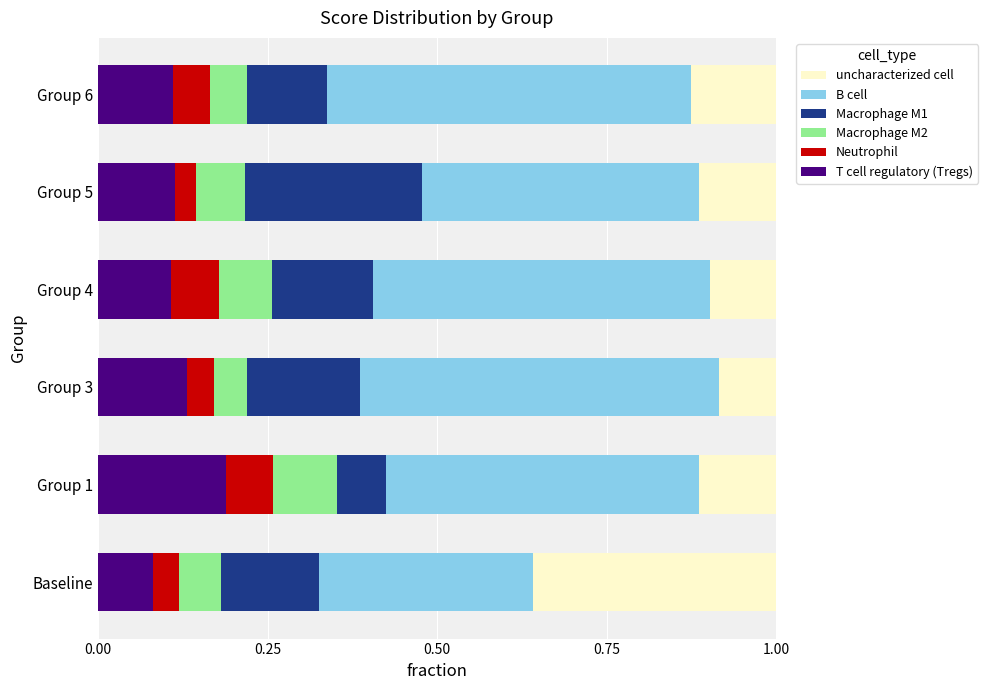

What are all the series names shown in the legend?

uncharacterized cell, B cell, Macrophage M1, Macrophage M2, Neutrophil, T cell regulatory (Tregs)